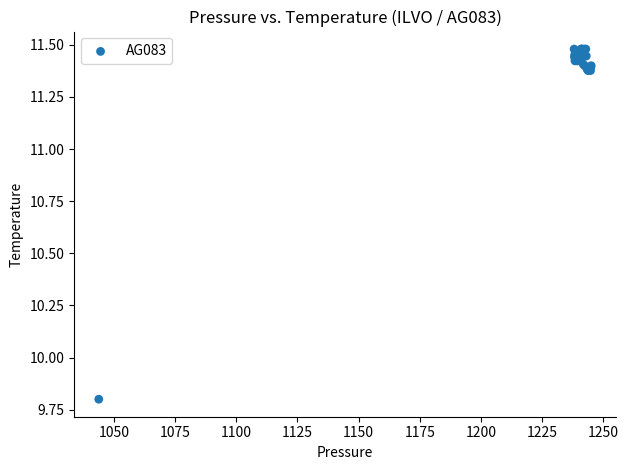

What Y value in the scatter plot is closest to 10?

9.8